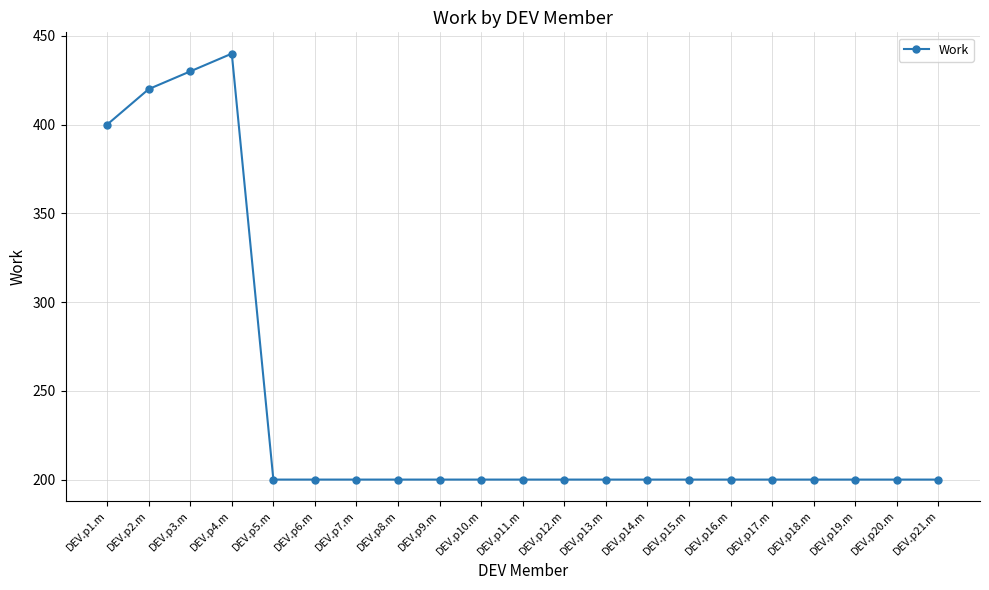

What is the sum of the values at DEV.p17.m and DEV.p6.m?

400